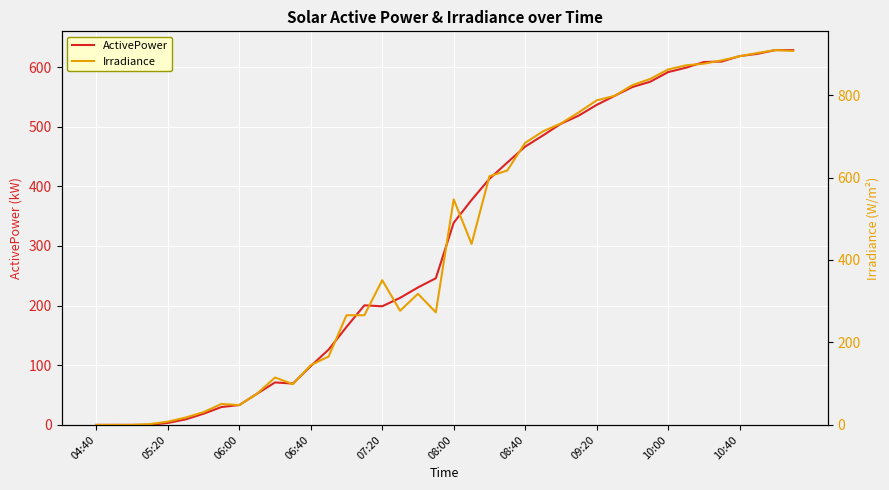

True or false: ActivePower and Irradiance cross at least once.

True